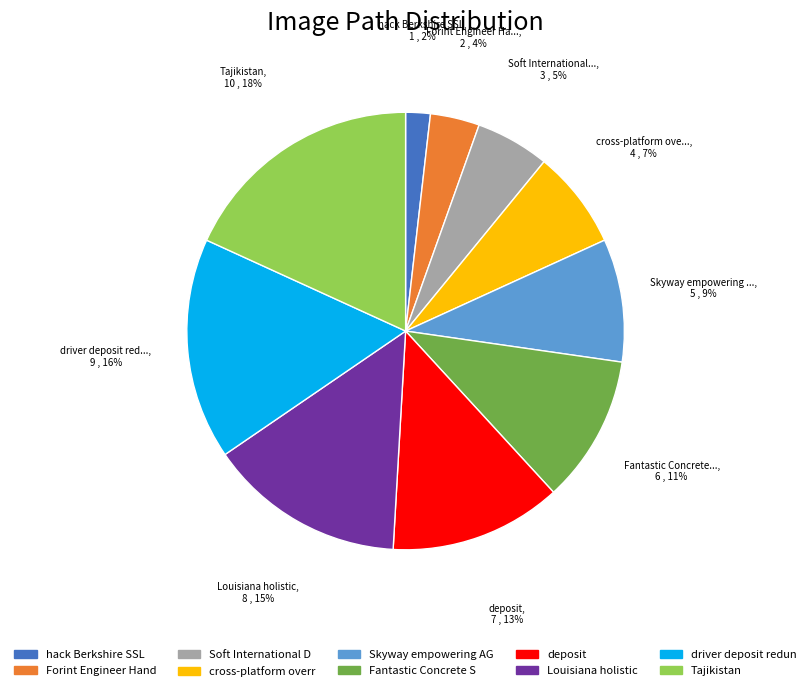

Does any single category account for the majority?

No